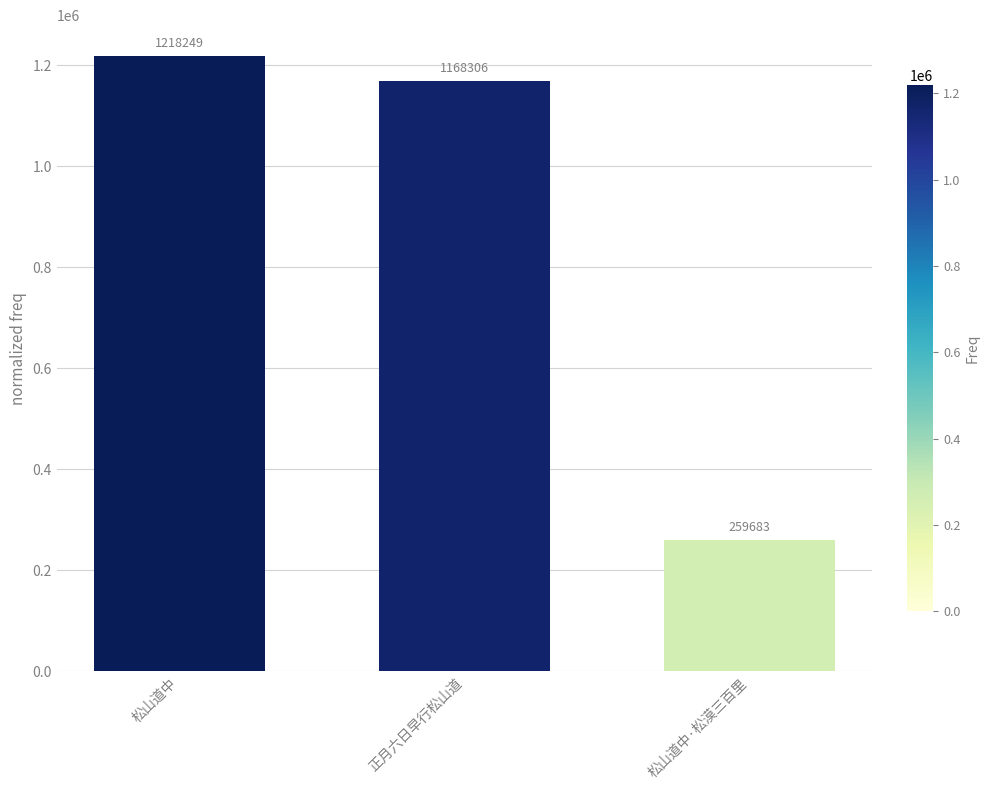

How many categories are shown in the chart?

3